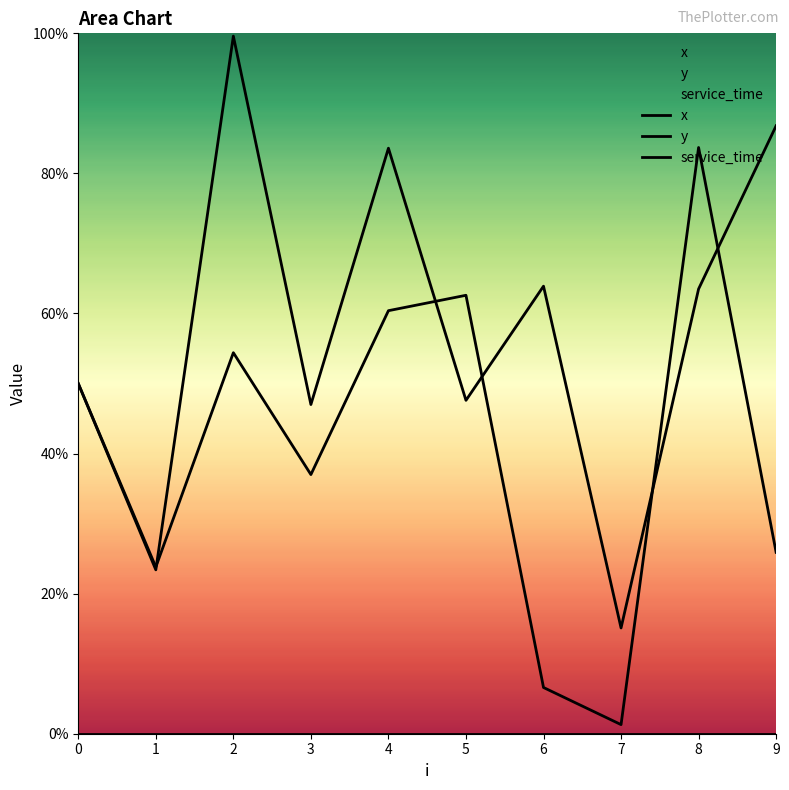

What are all the series names shown in the legend?

x, y, service_time